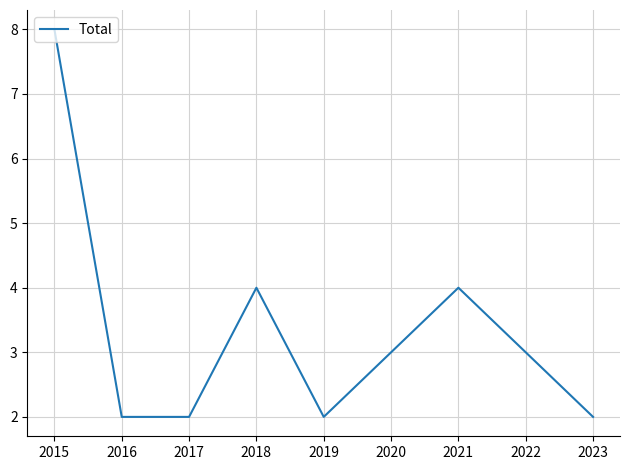

True or false: the data shows 3 at 2020.

True